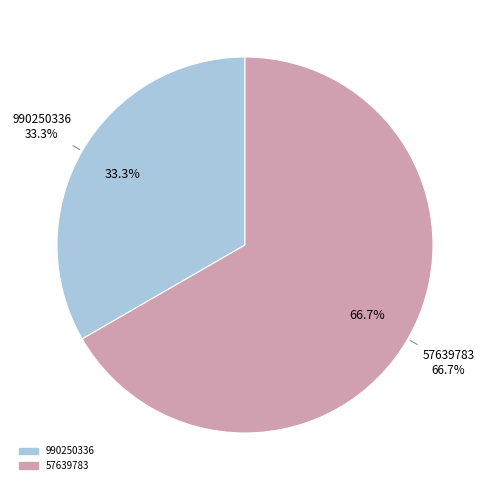

Rank the categories by value from lowest to highest.

990250336, 57639783